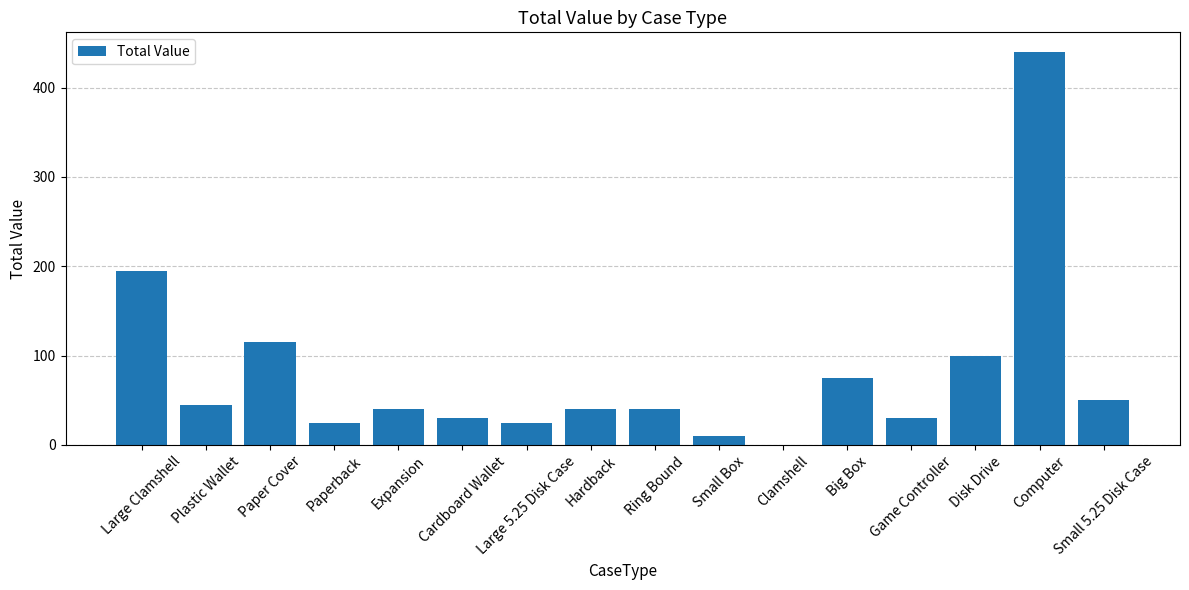

Reading left to right, extract all data points from this chart.

Large Clamshell=195	Plastic Wallet=45	Paper Cover=115	Paperback=25	Expansion=40	Cardboard Wallet=30	Large 5.25 Disk Case=25	Hardback=40	Ring Bound=40	Small Box=10	Clamshell=0	Big Box=75	Game Controller=30	Disk Drive=100	Computer=440	Small 5.25 Disk Case=50